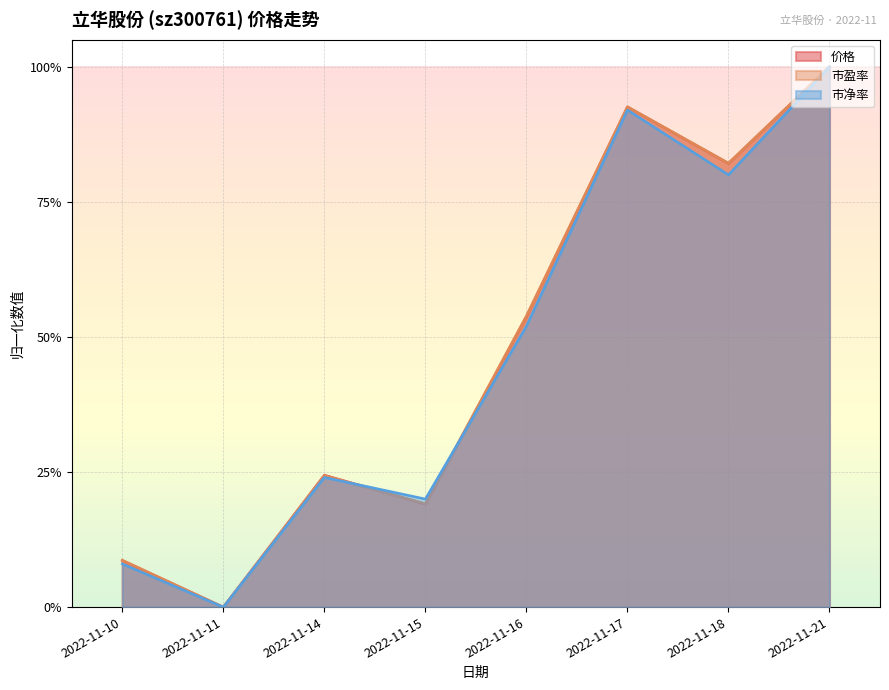

Which series has the largest total across all categories?

市盈率